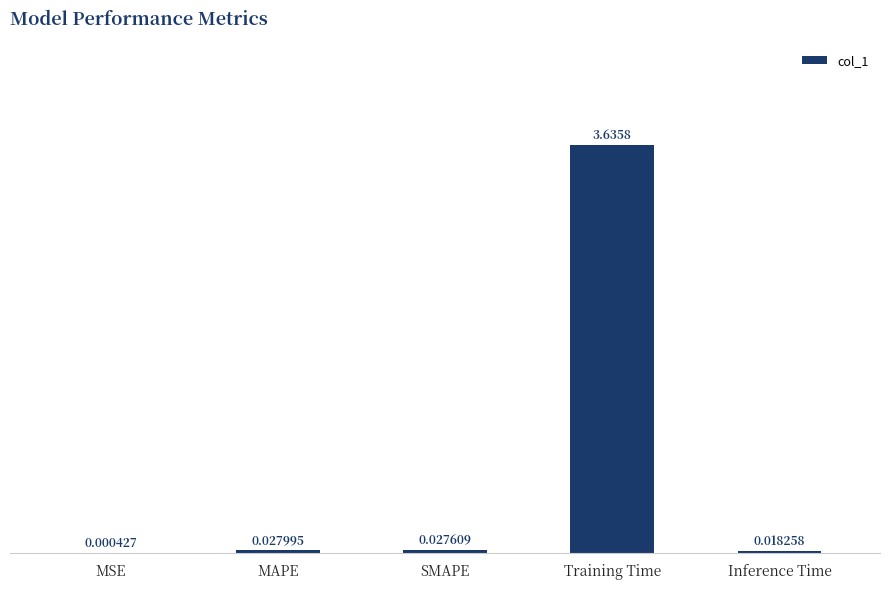

What is the sum of all values?

3.7